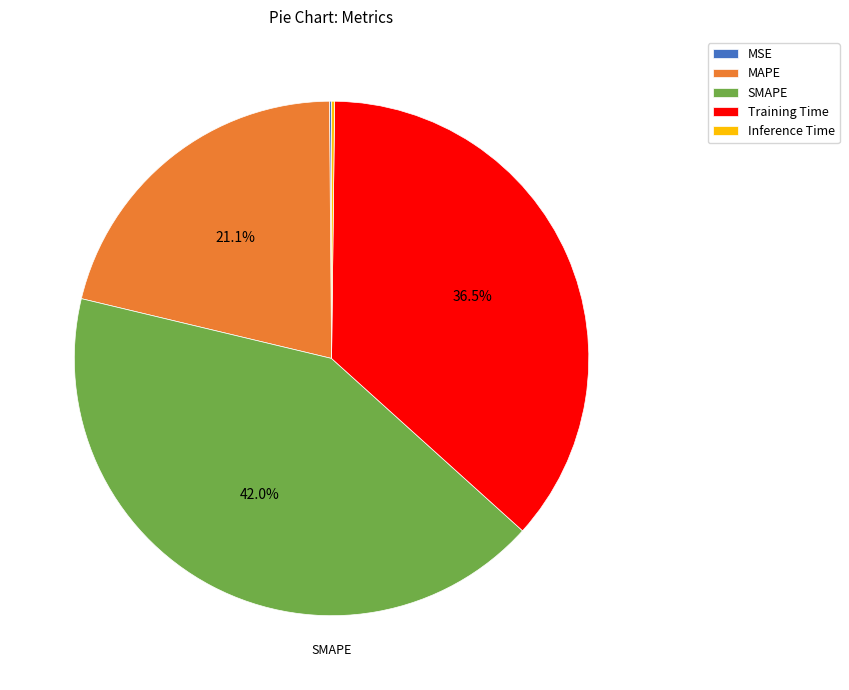

What is the largest slice in the pie chart?

SMAPE